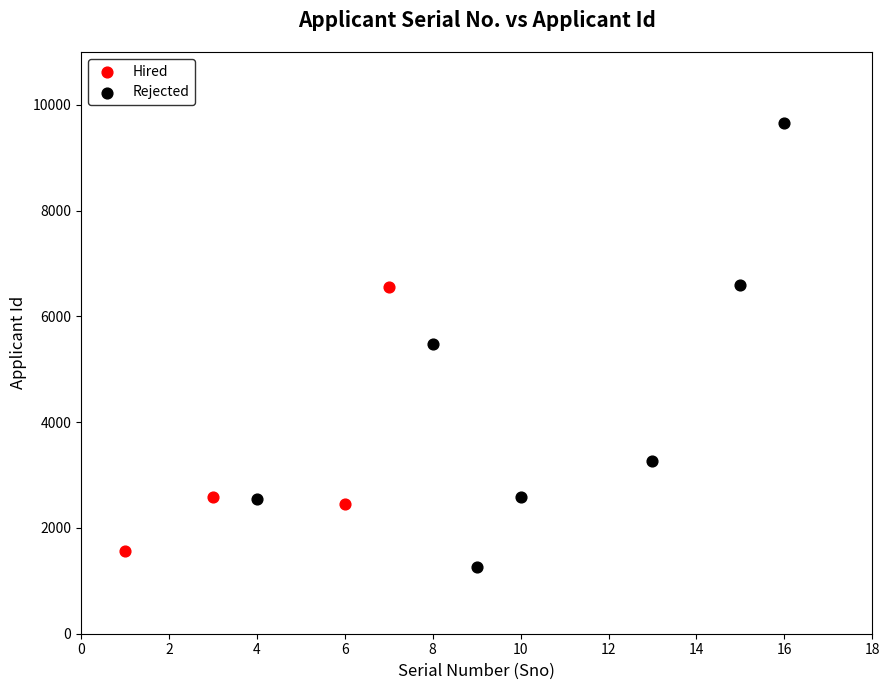

Which series reaches the maximum Y coordinate?

Rejected